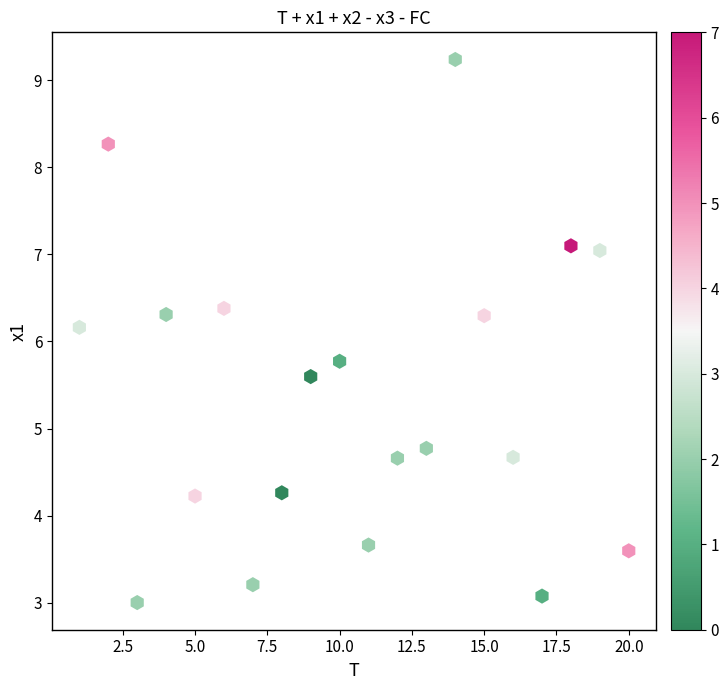

What is the range of Y values (max minus min)?

6.2